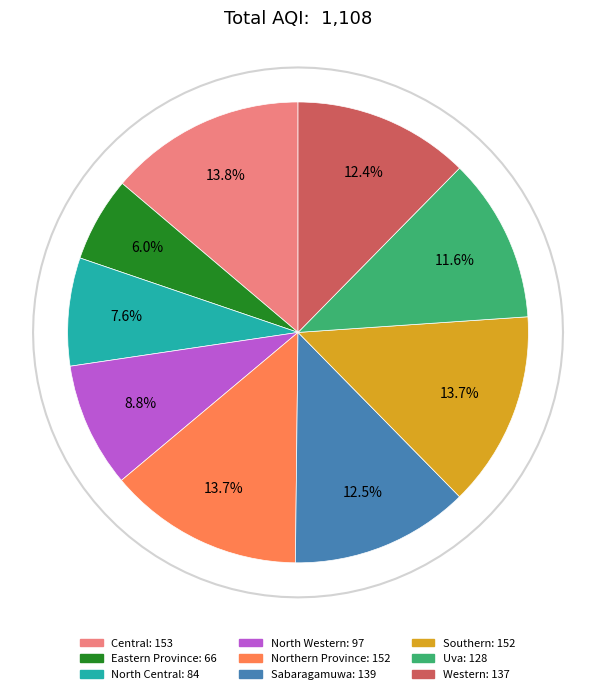

Count the number of slices in the pie.

9